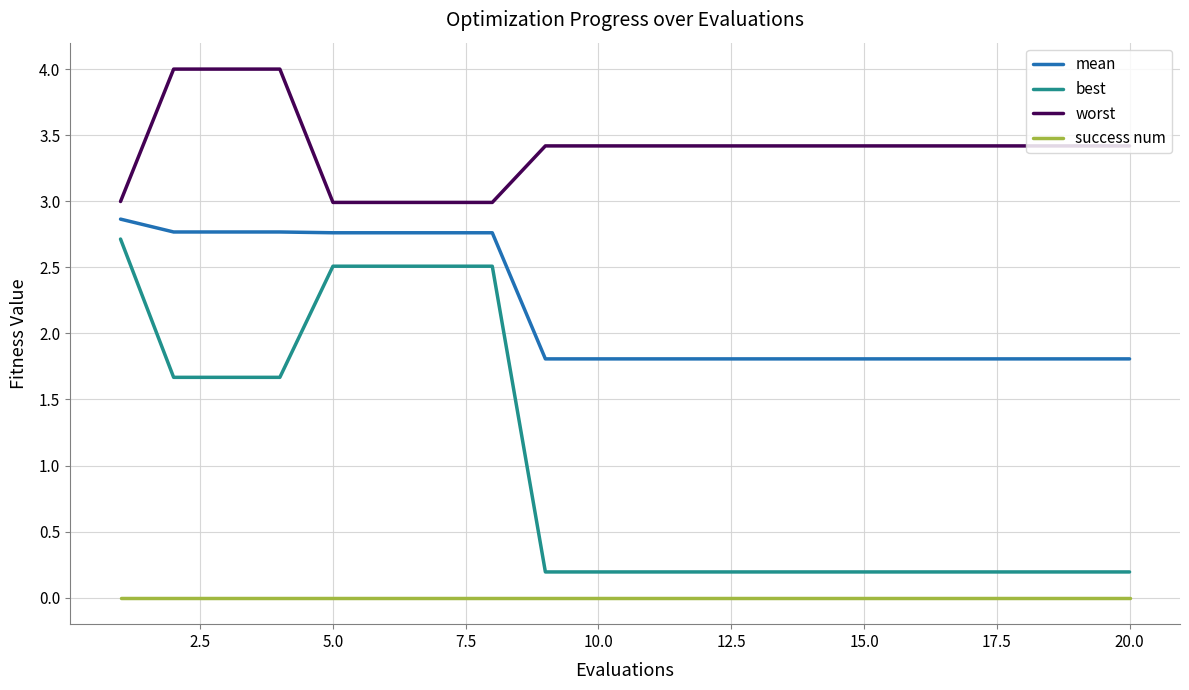

List the series in order of their overall mean, highest first.

worst, mean, best, success num